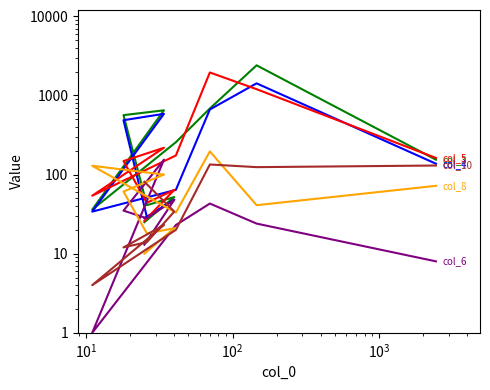

Which series has the largest range (max minus min)?

col_3